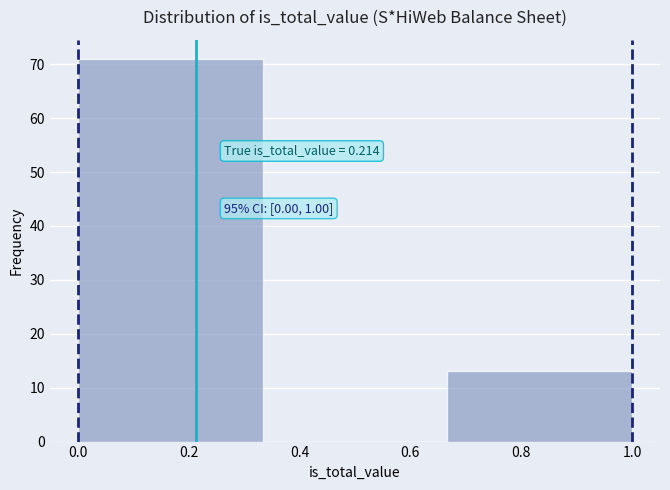

Over which range of the x-axis is the bar tallest?

0.00 to 0.34